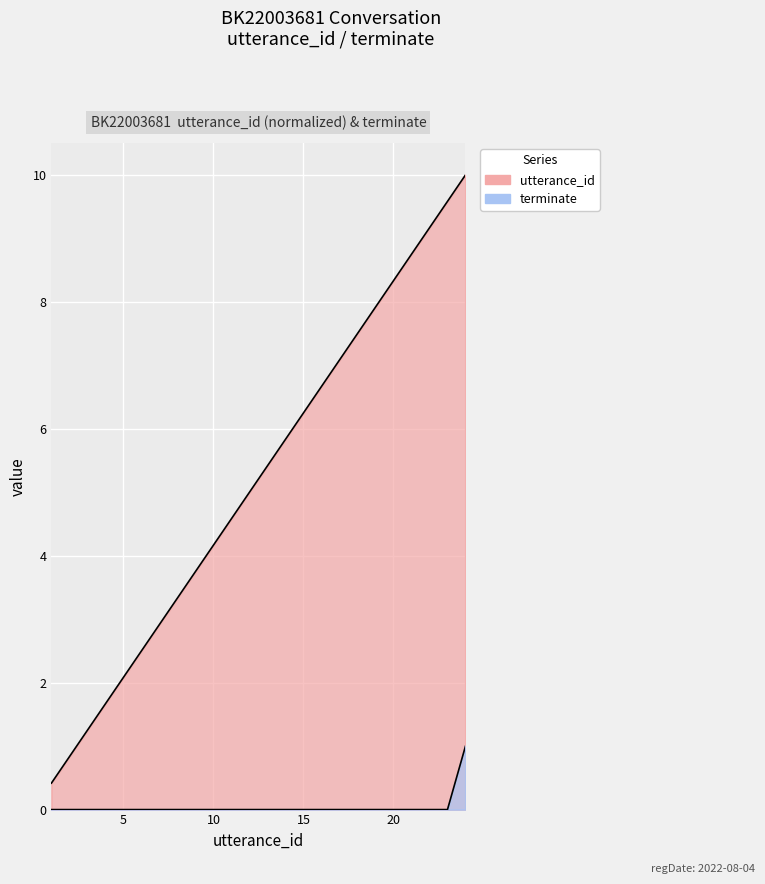

Which series has the widest spread of values?

utterance_id